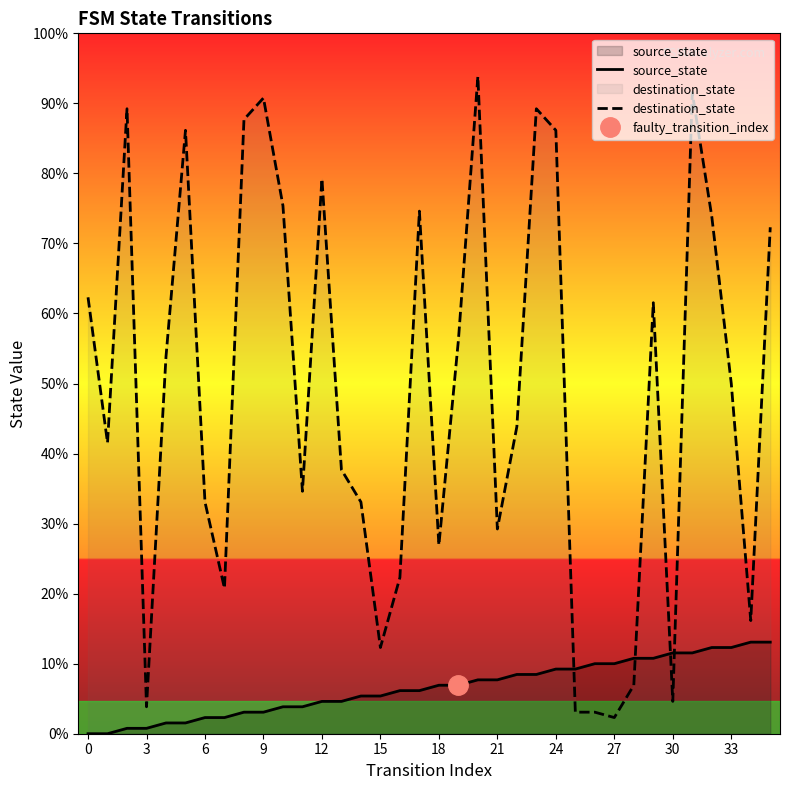

At 15, list the series in order from smallest to largest.

source_state, destination_state